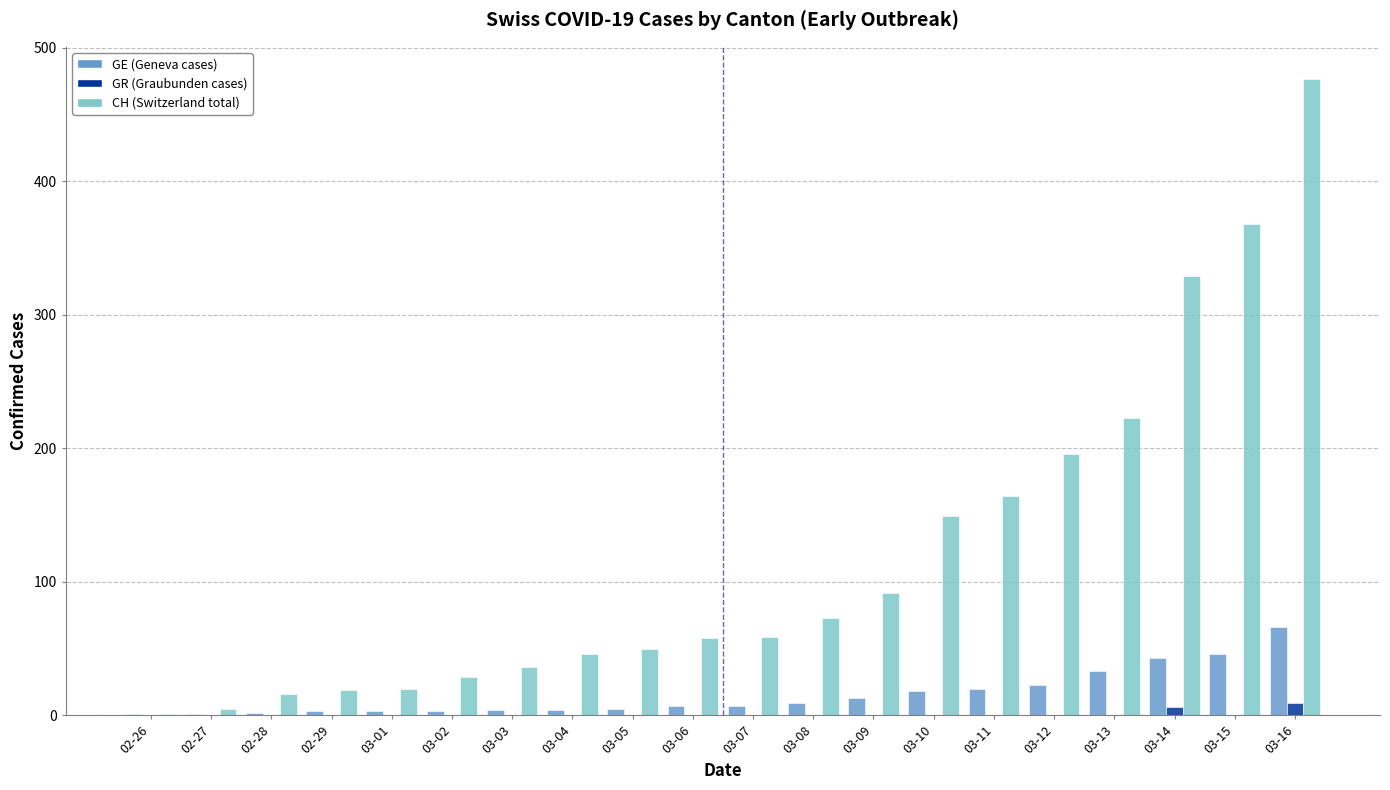

At which category is the sum across all series the highest?

03-16